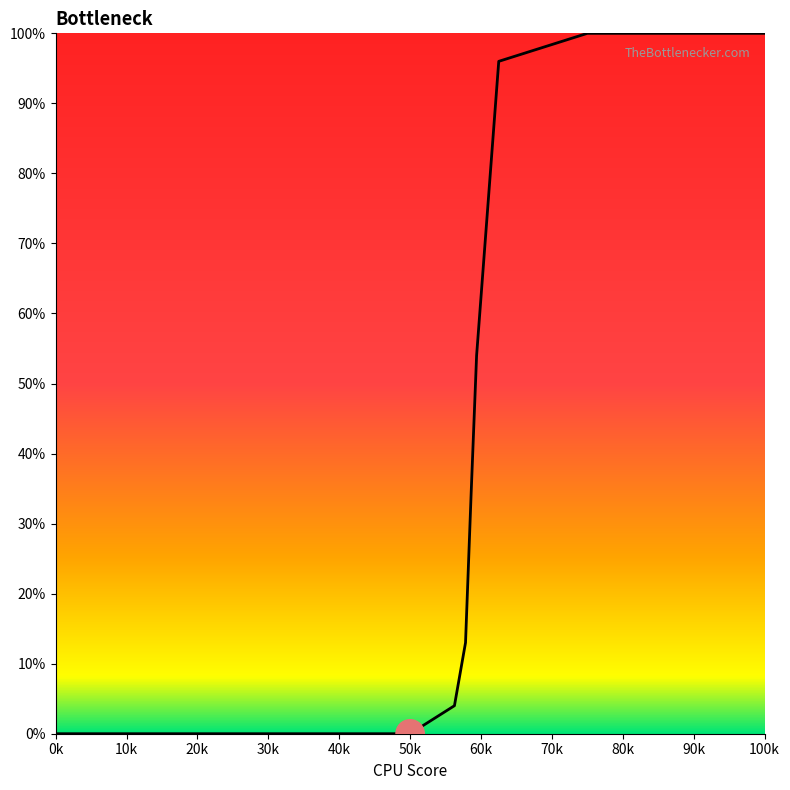

Reading left to right, extract all data points from this chart.

0.0	0.0	0.0	0.1	0.3	0.5	1.0	1.0	1.0